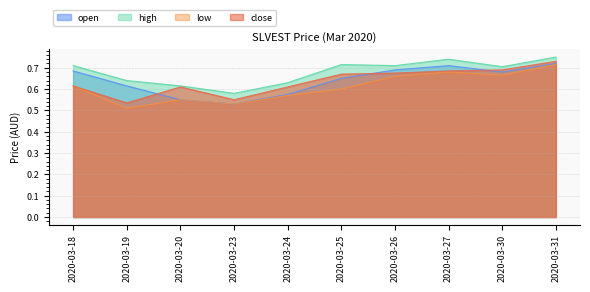

At which label does low reach its peak?

2020-03-31